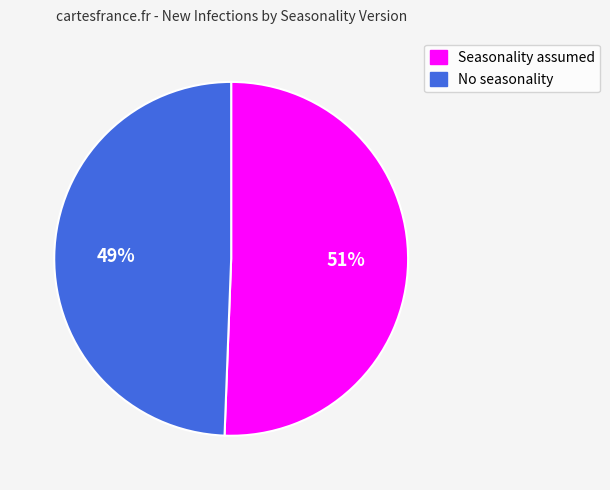

To the nearest percent, what is the combined percentage of Seasonality assumed and No seasonality?

100%